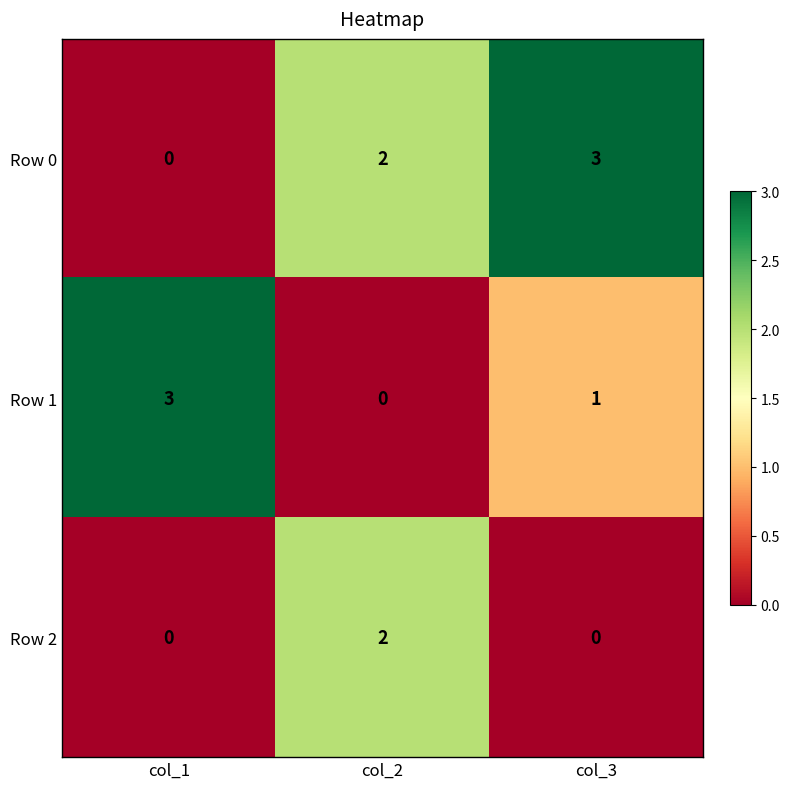

Is it true that Row 2 equals 3 at col_2?

False